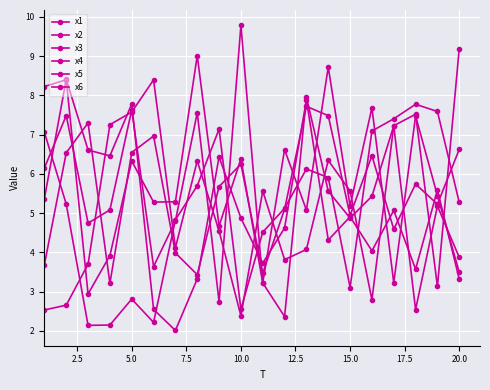

How many distinct data groups are displayed?

6